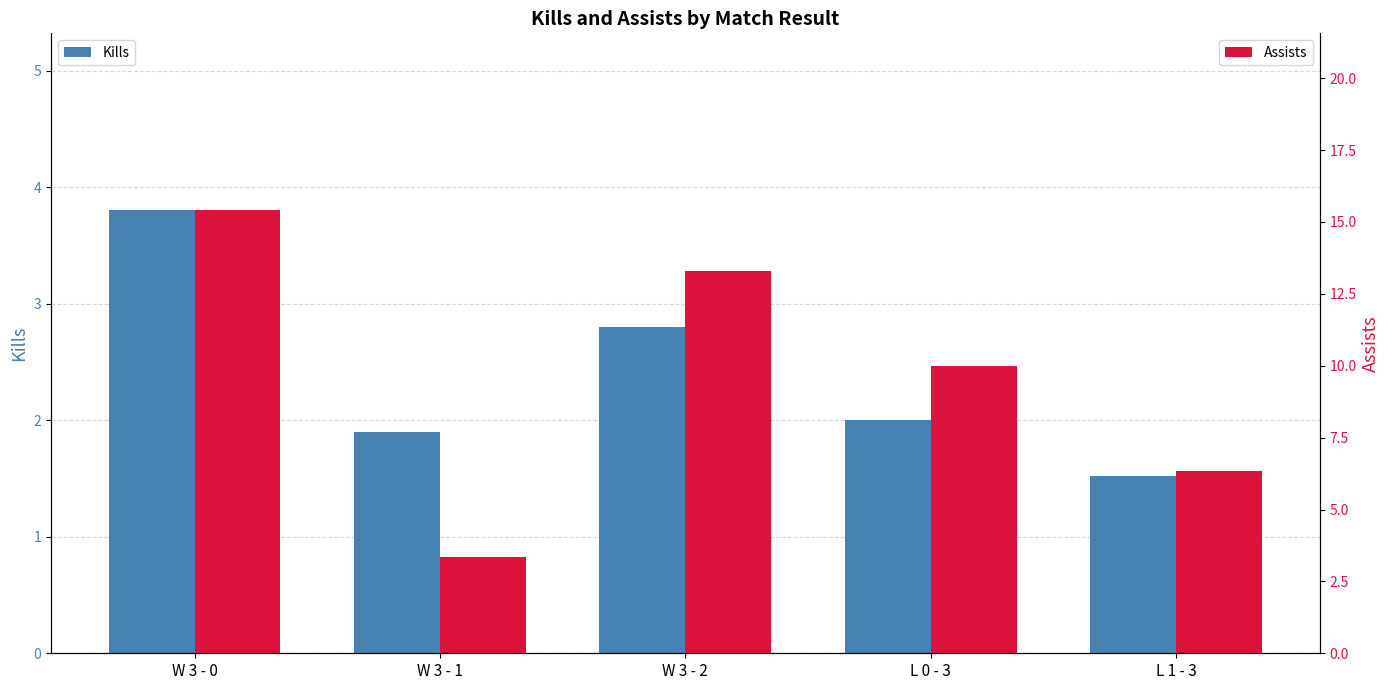

The Assists series shows 3.0 at L 1 - 3. True or false?

False